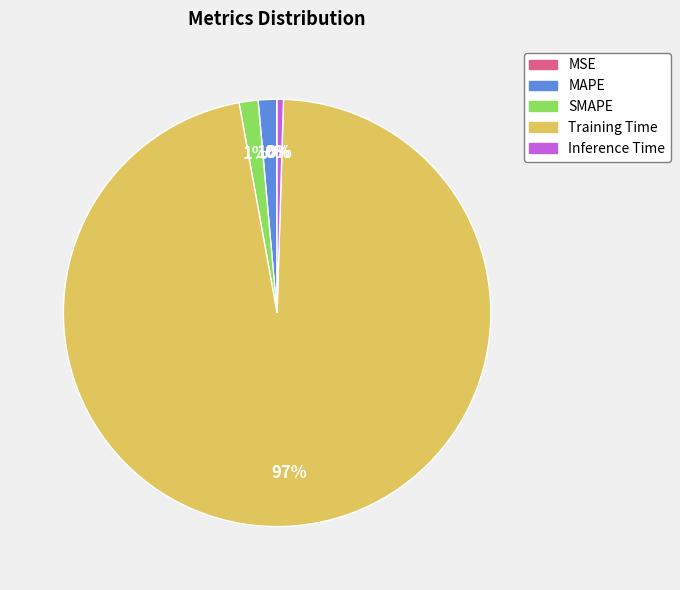

Combined, do Training Time and MAPE account for over 50%?

Yes